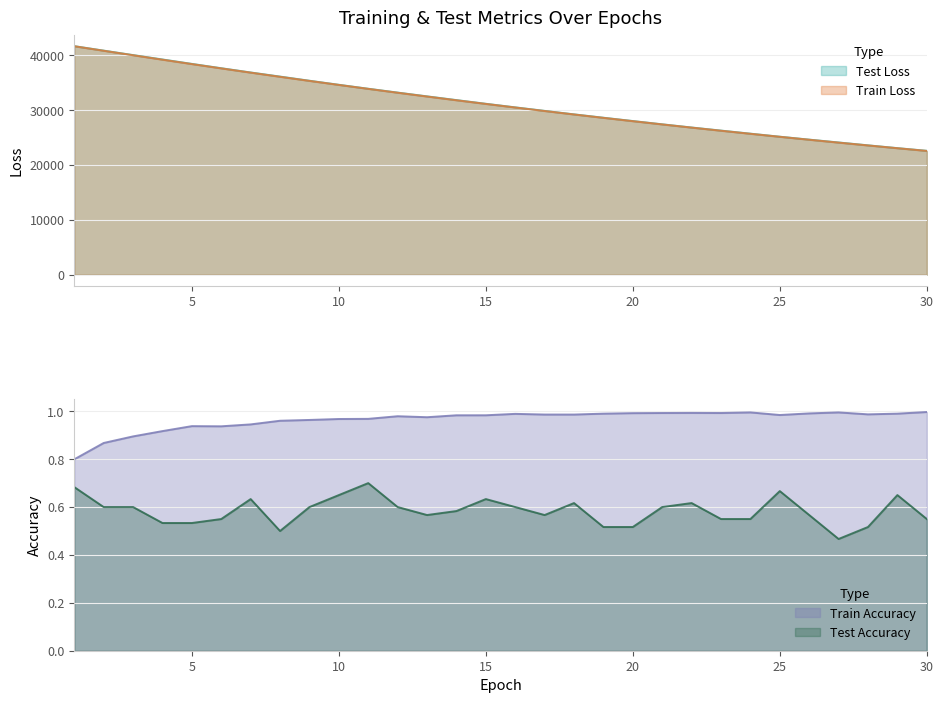

What is the average value of the test_loss series?

31333.4